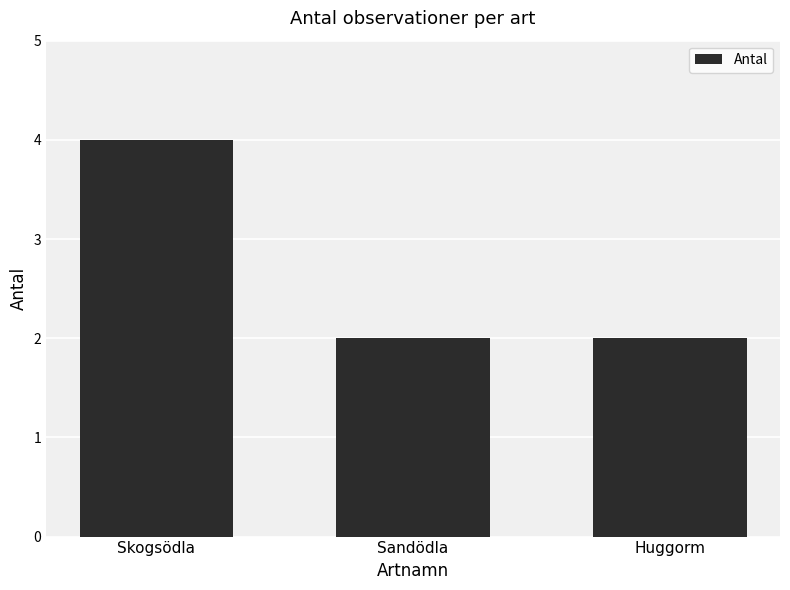

True or false: the data shows 4 at Skogsödla.

True